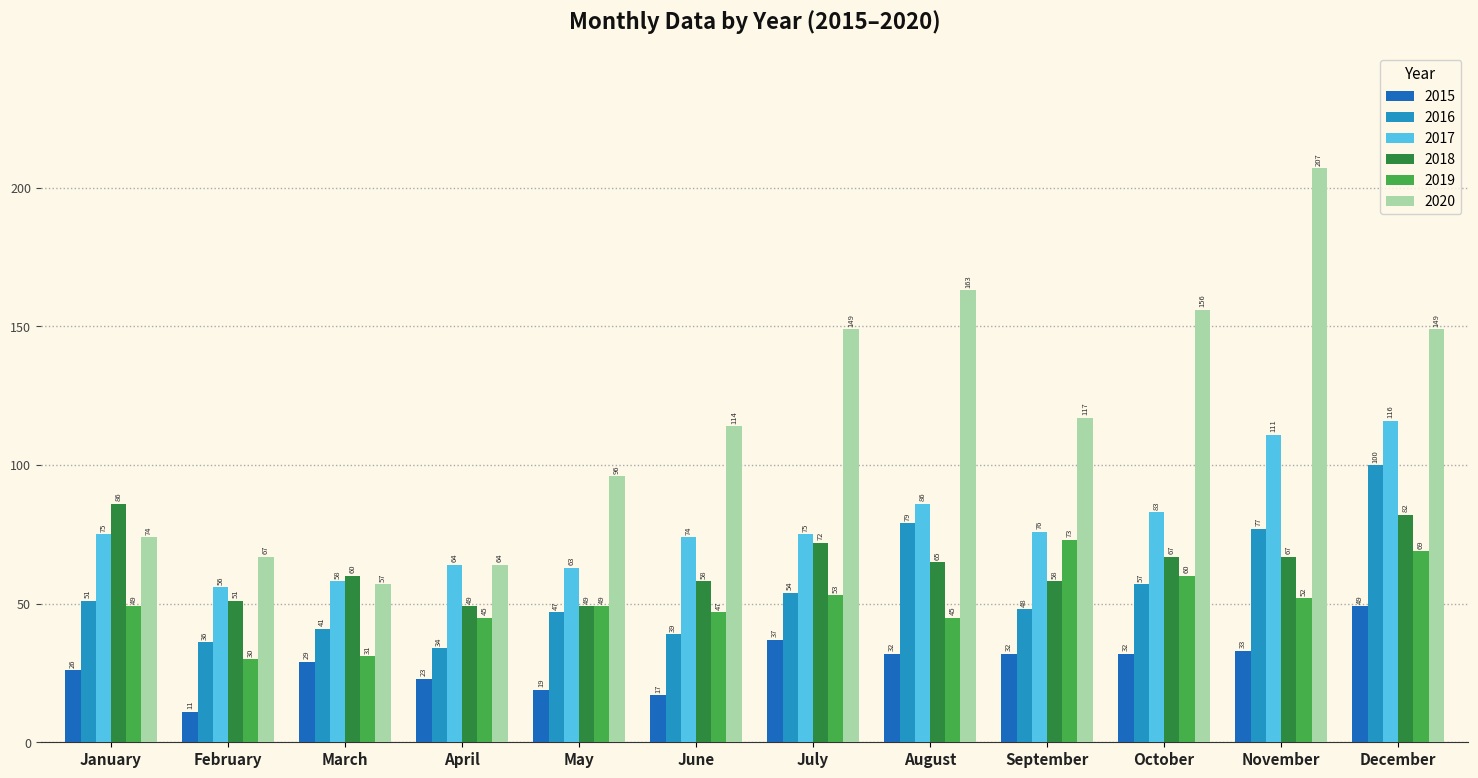

Which label corresponds to the smallest value in the chart?

February